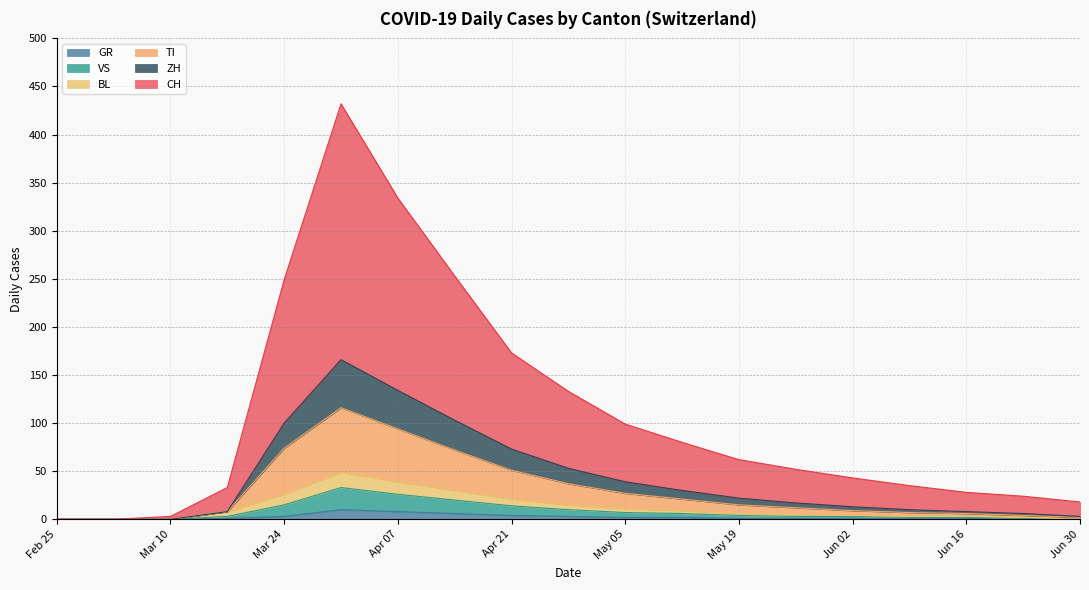

Does the chart have visible grid lines?

Yes